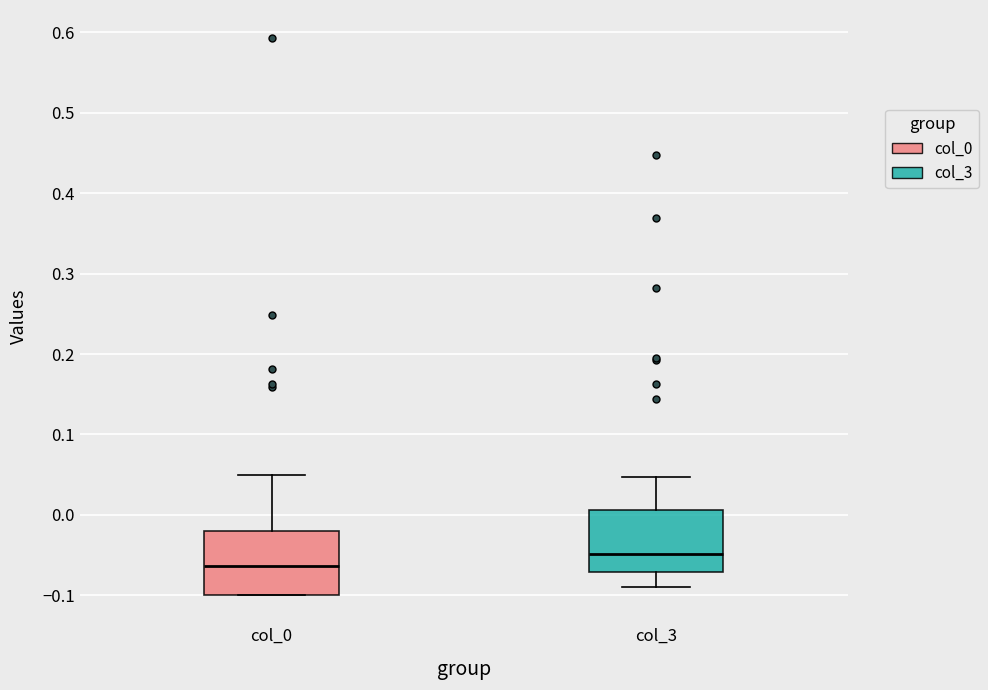

Which box's median line is the highest?

col_3